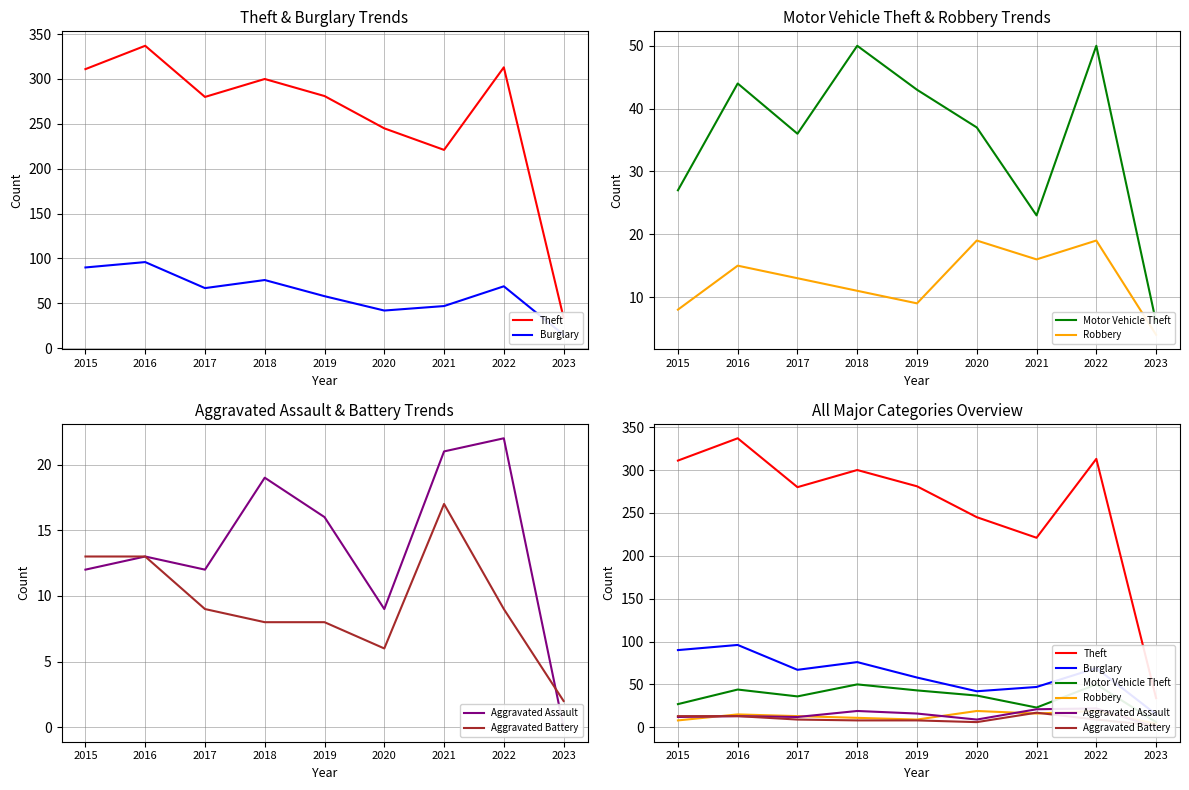

What is the average value of the Aggravated Assault series?

14